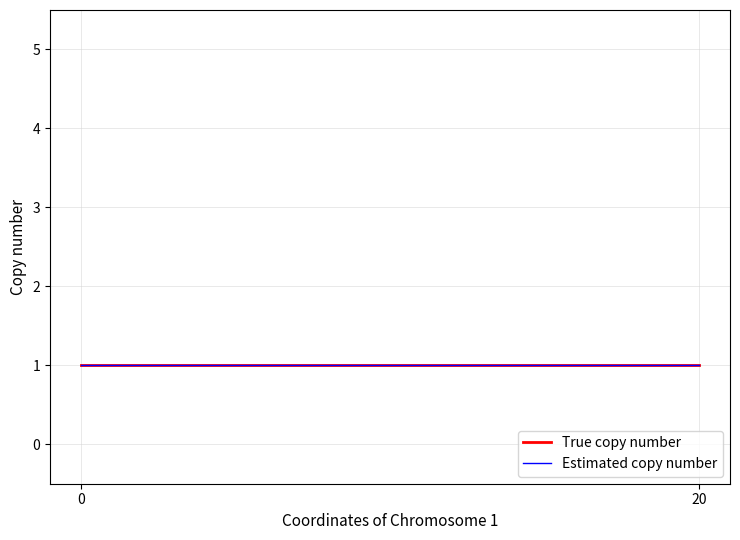

Which series has the largest total across all categories?

Estimated copy number